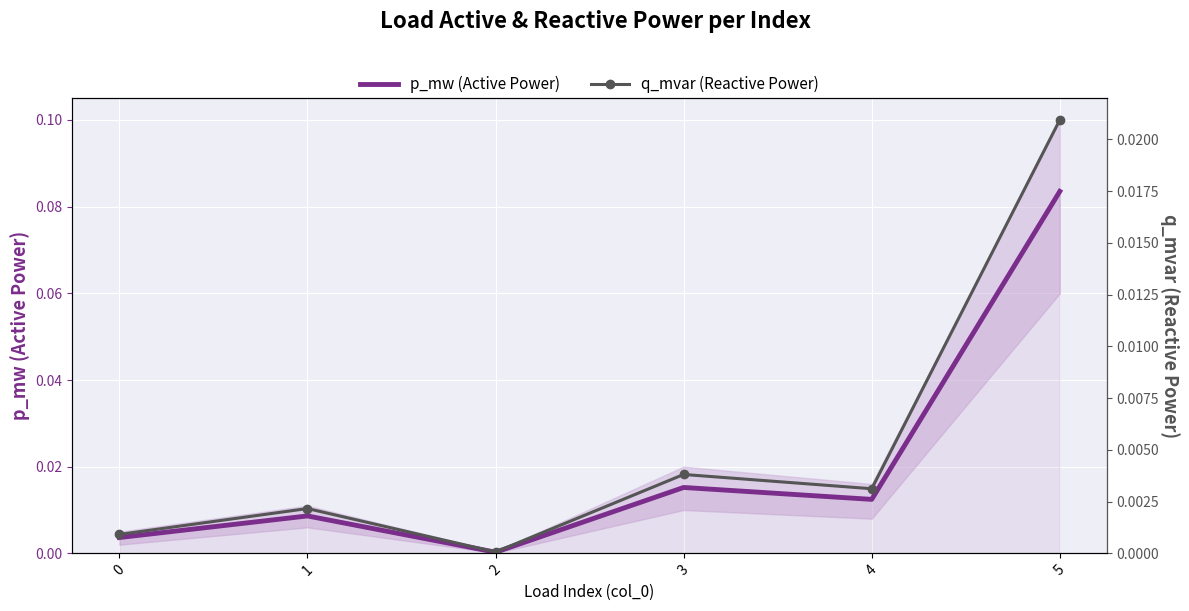

At which category is the sum across all series the highest?

5